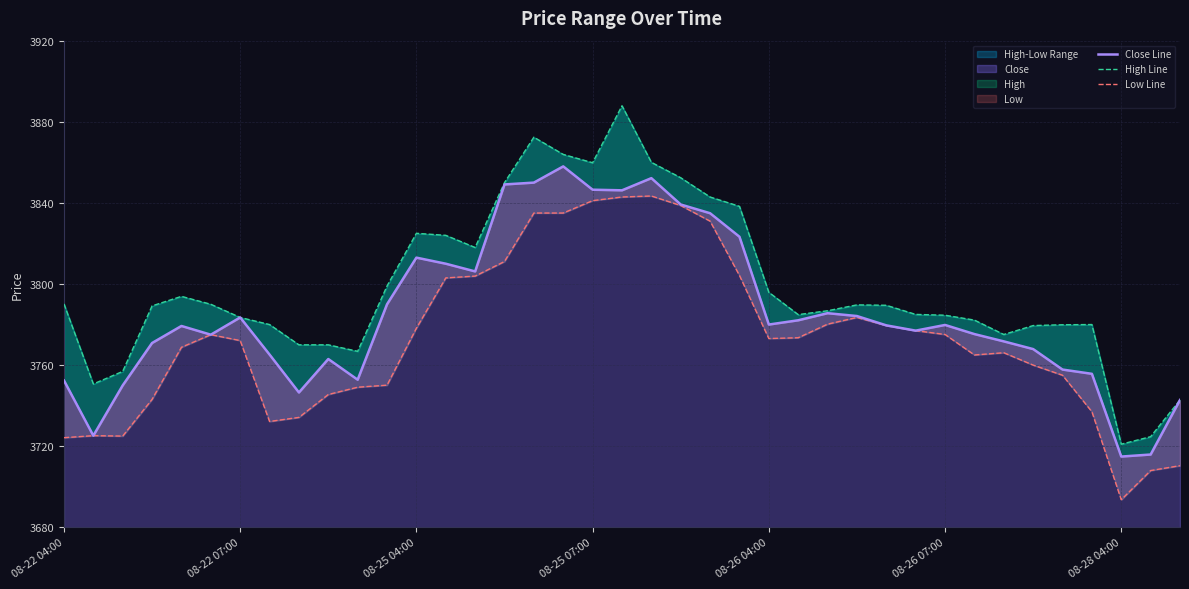

True or false: High Line and Low Line cross at least once.

False